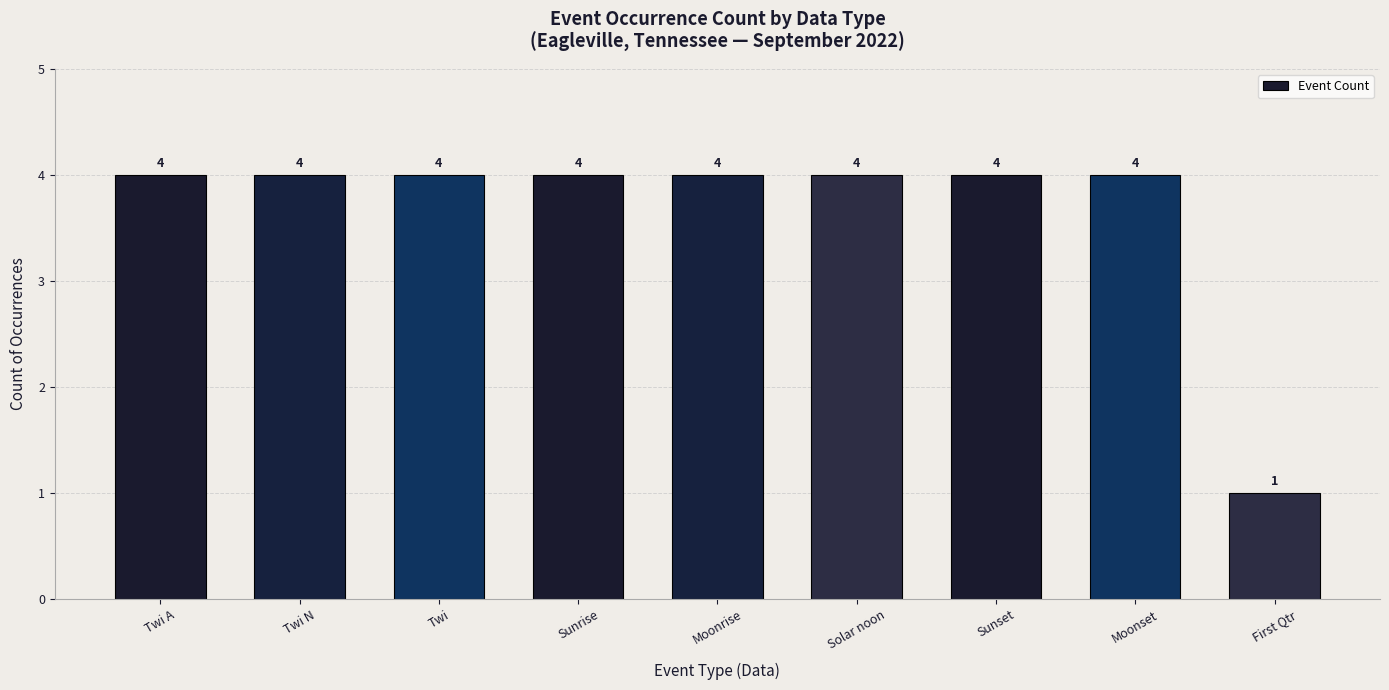

Count the number of categories in the chart.

9